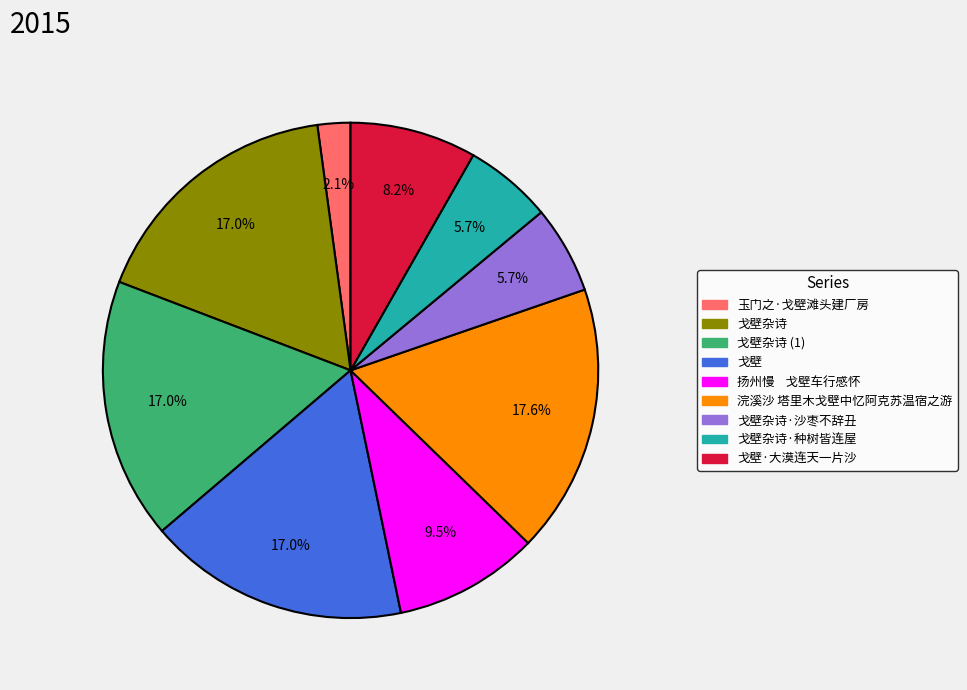

Does any single category account for the majority?

No